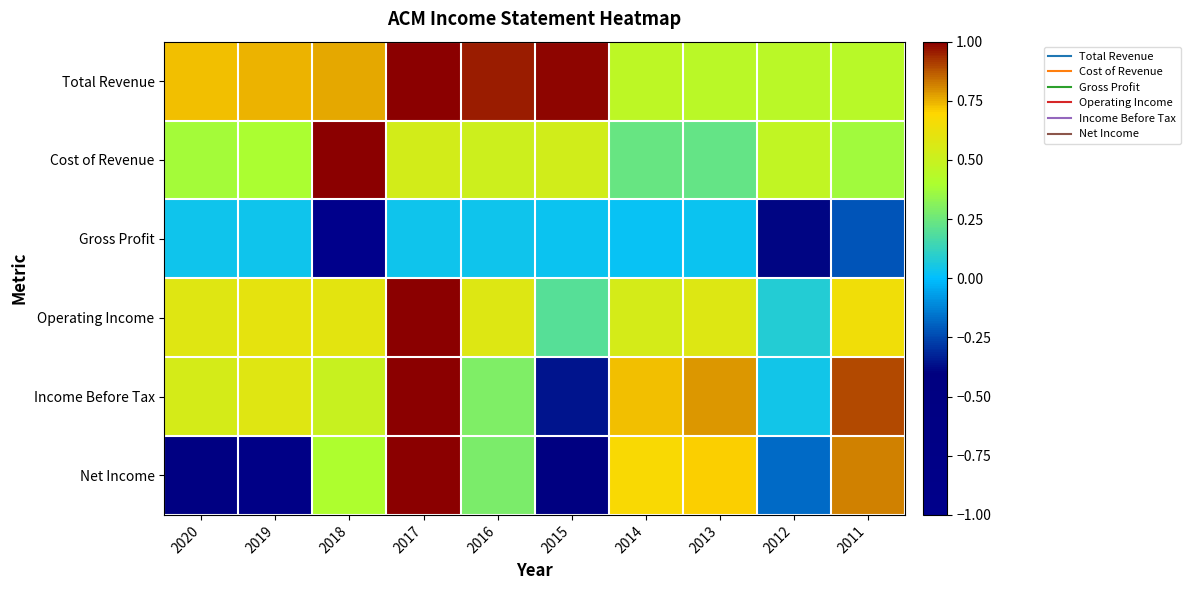

Reading right to left, what are all the values shown in this chart?

Total Revenue: 2011=0.4	2012=0.5	2013=0.4	2014=0.5	2015=1.0	2016=1.0	2017=1.0	2018=0.8	2019=0.7	2020=0.7
Cost of Revenue: 2011=0.4	2012=0.5	2013=0.2	2014=0.2	2015=0.5	2016=0.5	2017=0.5	2018=1.0	2019=0.4	2020=0.4
Gross Profit: 2011=-0.2	2012=-0.4	2013=0.0	2014=0.0	2015=0.0	2016=0.0	2017=0.0	2018=-1.0	2019=0.0	2020=0.0
Operating Income: 2011=0.6	2012=0.1	2013=0.6	2014=0.5	2015=0.2	2016=0.6	2017=1.0	2018=0.6	2019=0.6	2020=0.6
Income Before Tax: 2011=0.9	2012=0.0	2013=0.8	2014=0.7	2015=-0.4	2016=0.3	2017=1.0	2018=0.5	2019=0.6	2020=0.5
Net Income: 2011=0.8	2012=-0.2	2013=0.7	2014=0.7	2015=-0.5	2016=0.3	2017=1.0	2018=0.4	2019=-0.8	2020=-0.5